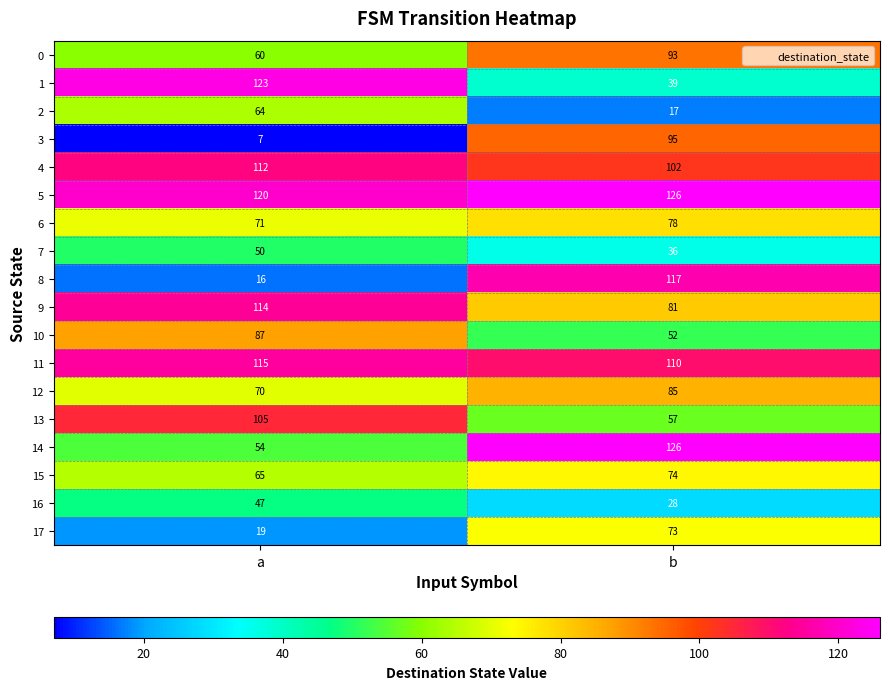

The value of 5 at b is 78. True or false?

False